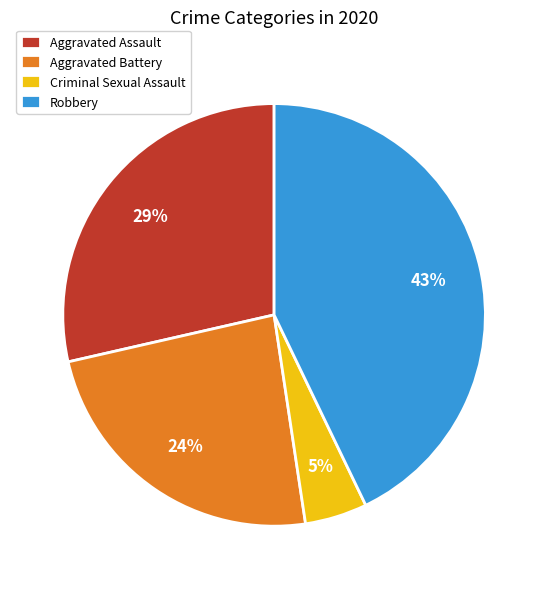

To the nearest percent, what is the difference between the Aggravated Battery and Robbery slice percentages?

19%